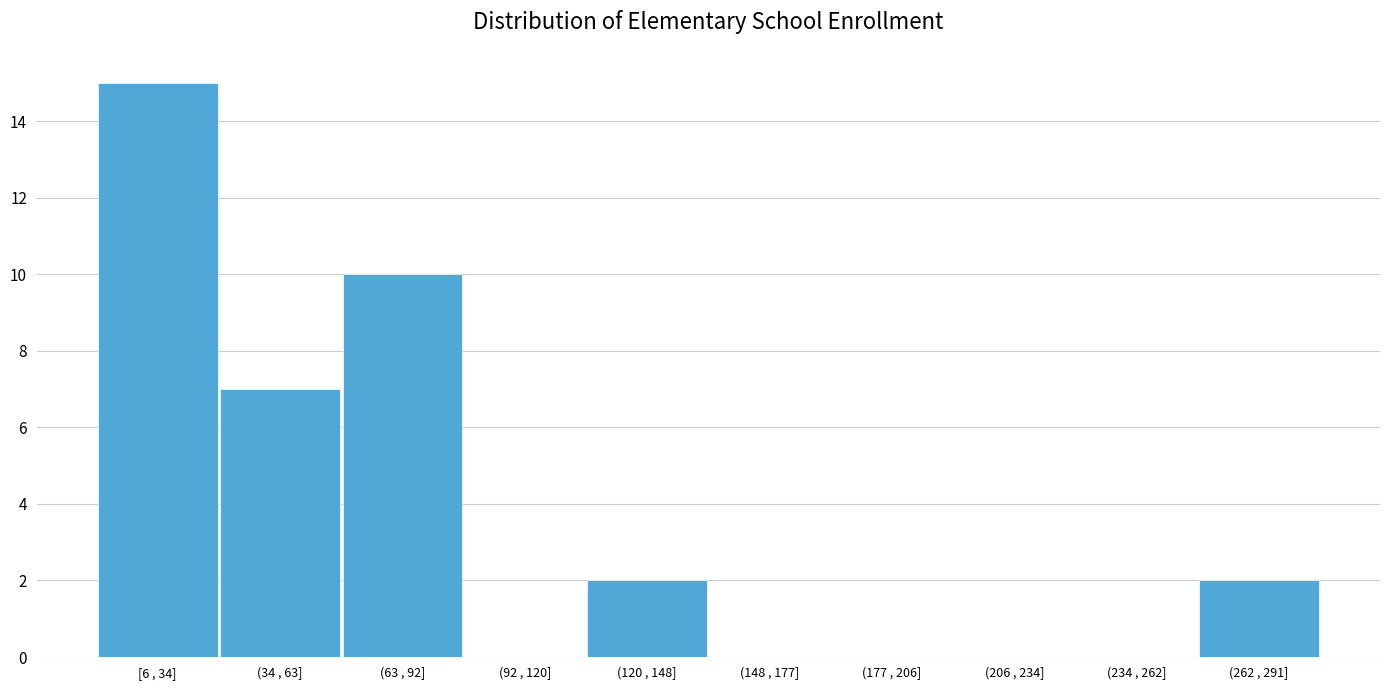

Reading left to right, extract all data points from this chart.

[6 , 34]=15	(34 , 63]=7	(63 , 92]=10	(92 , 120]=0	(120 , 148]=2	(148 , 177]=0	(177 , 206]=0	(206 , 234]=0	(234 , 262]=0	(262 , 291]=2